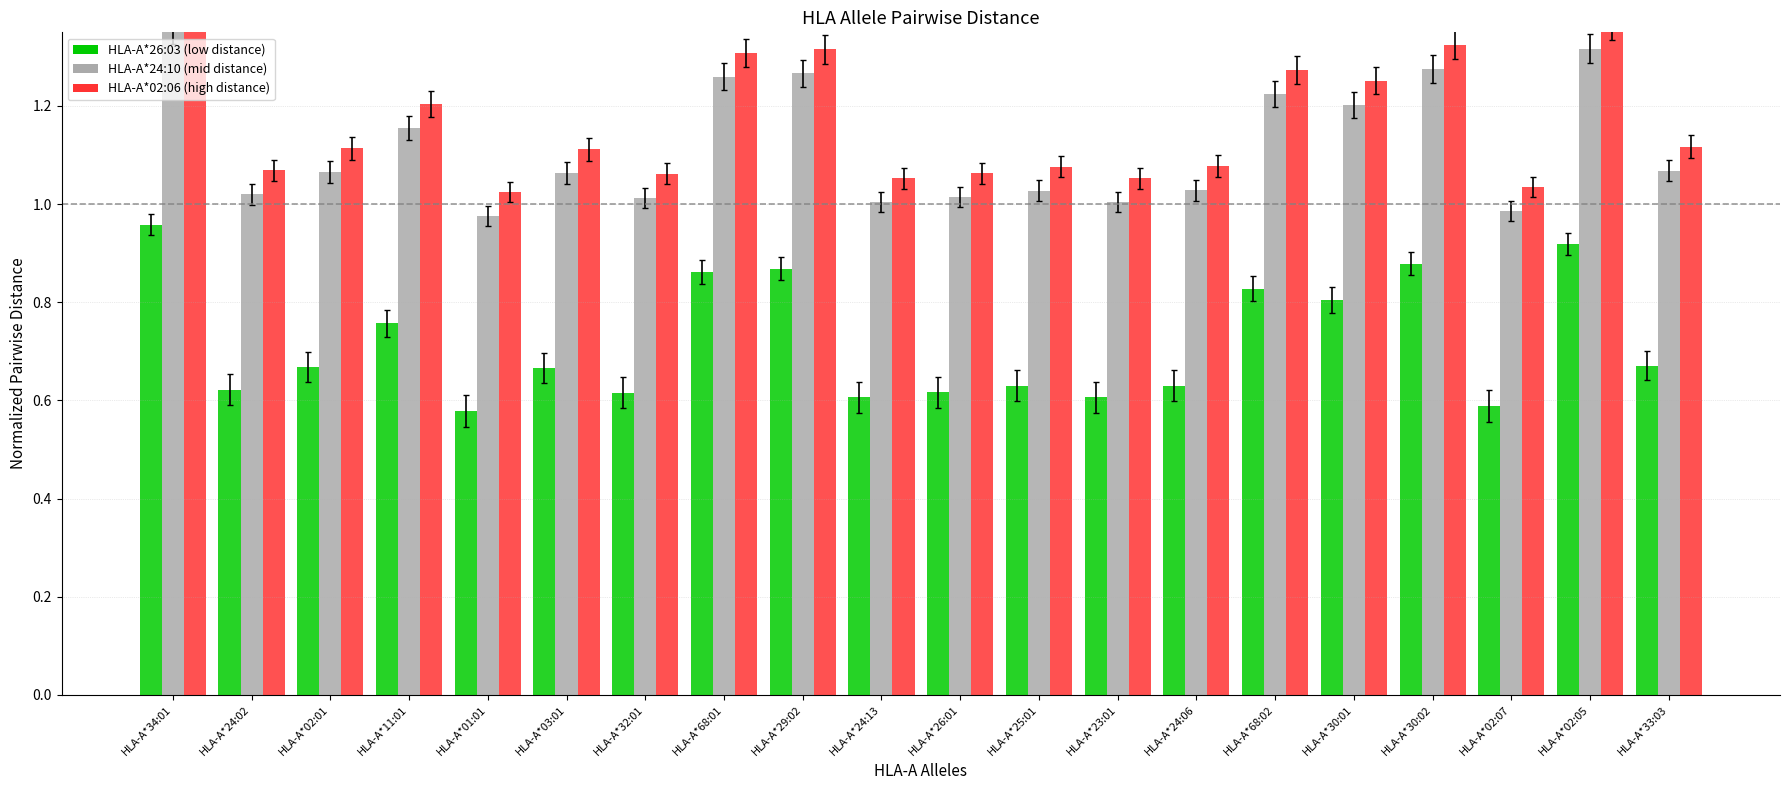

Reading left to right, what are all the values shown in this chart?

HLA-A*26:03: HLA-A*34:01=1.0	HLA-A*24:02=0.6	HLA-A*02:01=0.7	HLA-A*11:01=0.8	HLA-A*01:01=0.6	HLA-A*03:01=0.7	HLA-A*32:01=0.6	HLA-A*68:01=0.9	HLA-A*29:02=0.9	HLA-A*24:13=0.6	HLA-A*26:01=0.6	HLA-A*25:01=0.6	HLA-A*23:01=0.6	HLA-A*24:06=0.6	HLA-A*68:02=0.8	HLA-A*30:01=0.8	HLA-A*30:02=0.9	HLA-A*02:07=0.6	HLA-A*02:05=0.9	HLA-A*33:03=0.7
HLA-A*24:10: HLA-A*34:01=1.4	HLA-A*24:02=1.0	HLA-A*02:01=1.1	HLA-A*11:01=1.2	HLA-A*01:01=1.0	HLA-A*03:01=1.1	HLA-A*32:01=1.0	HLA-A*68:01=1.3	HLA-A*29:02=1.3	HLA-A*24:13=1.0	HLA-A*26:01=1.0	HLA-A*25:01=1.0	HLA-A*23:01=1.0	HLA-A*24:06=1.0	HLA-A*68:02=1.2	HLA-A*30:01=1.2	HLA-A*30:02=1.3	HLA-A*02:07=1.0	HLA-A*02:05=1.3	HLA-A*33:03=1.1
HLA-A*02:06: HLA-A*34:01=1.4	HLA-A*24:02=1.1	HLA-A*02:01=1.1	HLA-A*11:01=1.2	HLA-A*01:01=1.0	HLA-A*03:01=1.1	HLA-A*32:01=1.1	HLA-A*68:01=1.3	HLA-A*29:02=1.3	HLA-A*24:13=1.1	HLA-A*26:01=1.1	HLA-A*25:01=1.1	HLA-A*23:01=1.1	HLA-A*24:06=1.1	HLA-A*68:02=1.3	HLA-A*30:01=1.3	HLA-A*30:02=1.3	HLA-A*02:07=1.0	HLA-A*02:05=1.4	HLA-A*33:03=1.1